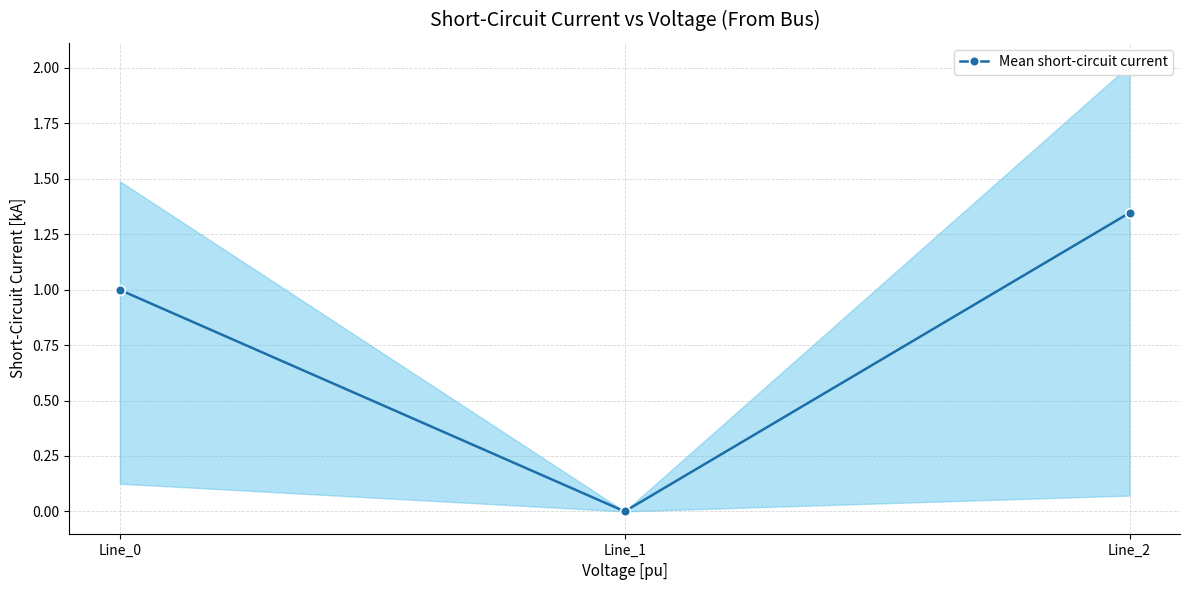

Reading left to right, transcribe all the data shown in this chart.

1.0	0.0	1.3